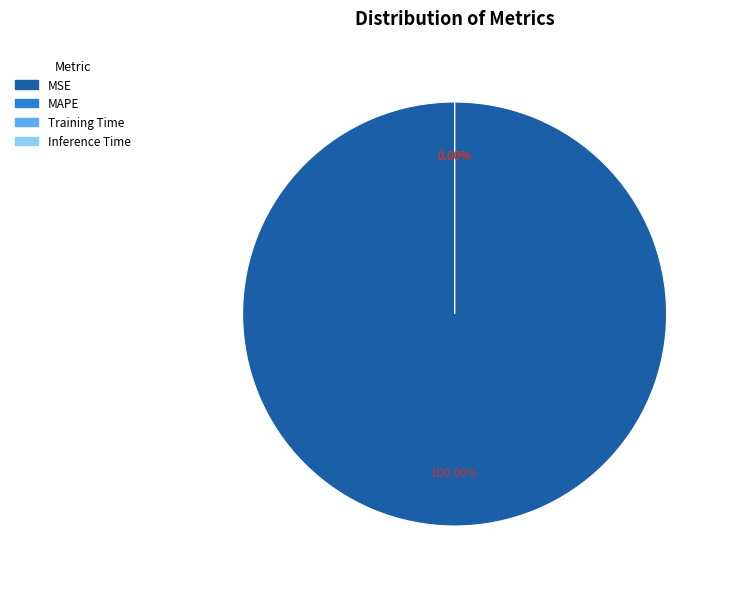

What percentage do MAPE and MSE together represent?

100.0%